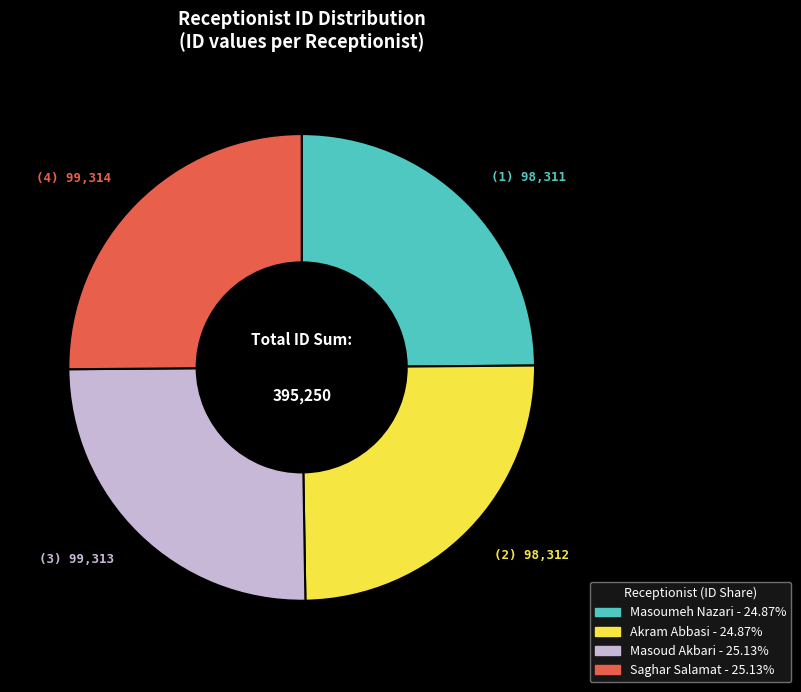

Does Saghar Salamat represent more than half of the total?

No